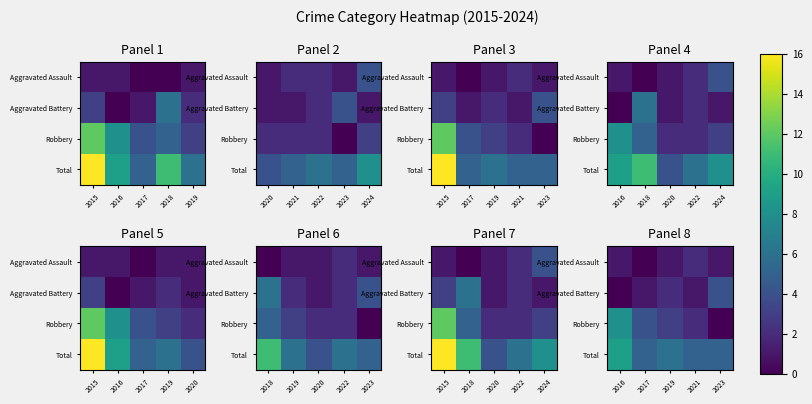

What is the total value across all series at 2023?

10